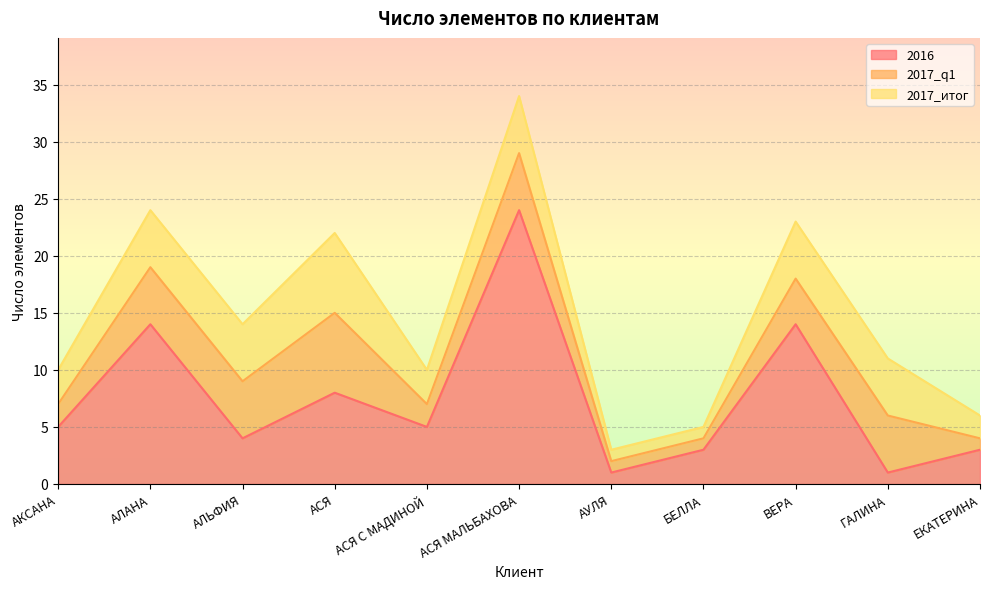

Which category has the lowest value in the 2016 series?

АУЛЯ